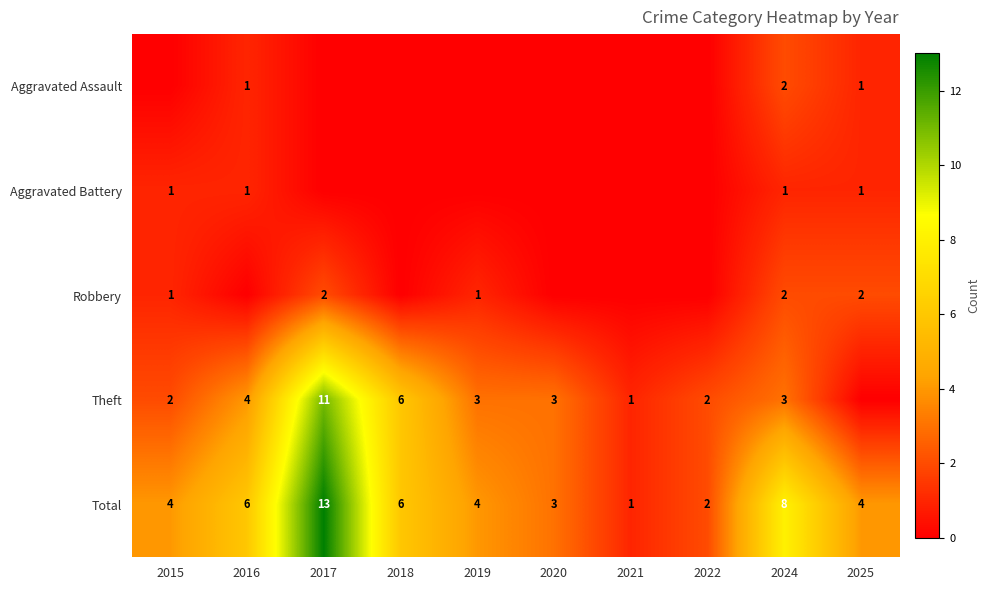

The Theft series shows 3 at 2020. True or false?

True